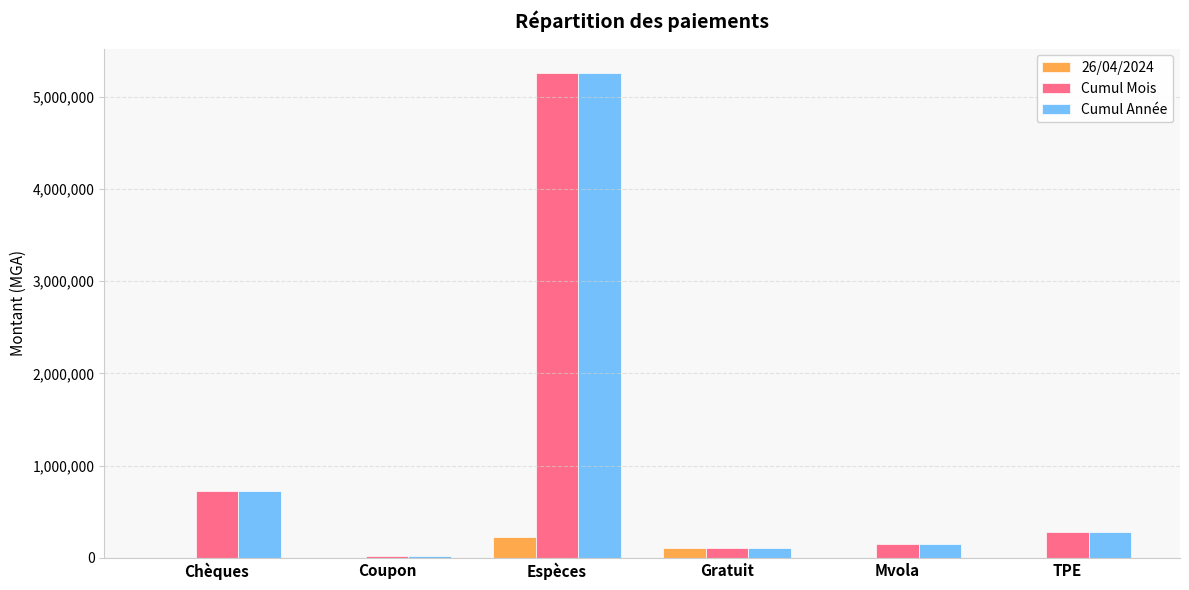

Is it true that Cumul Mois equals 975165.8 at Chèques?

False